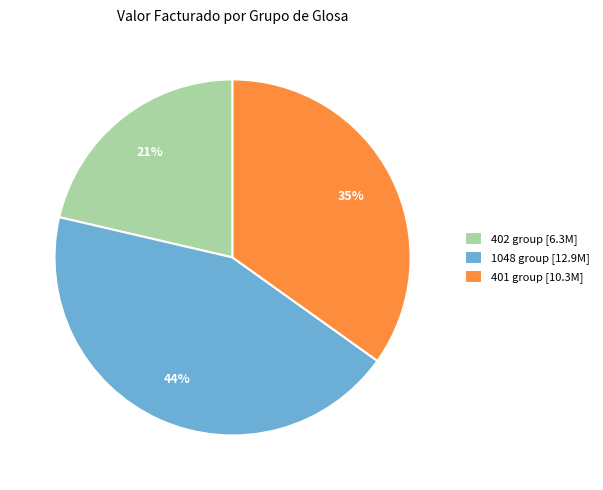

To the nearest percent, what percentage of the pie is 1048 group [12.9M]?

44%